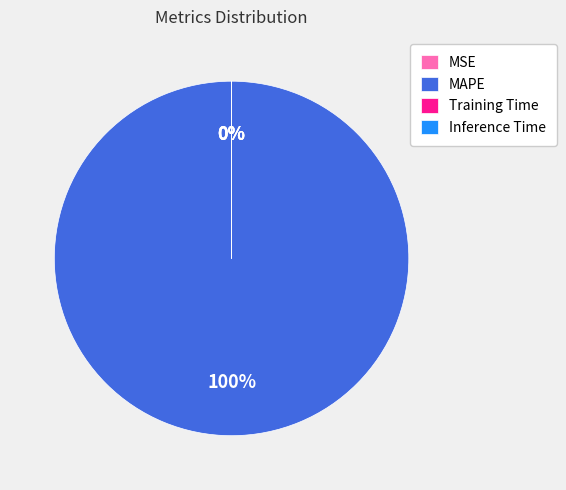

What is the largest slice in the pie chart?

MAPE